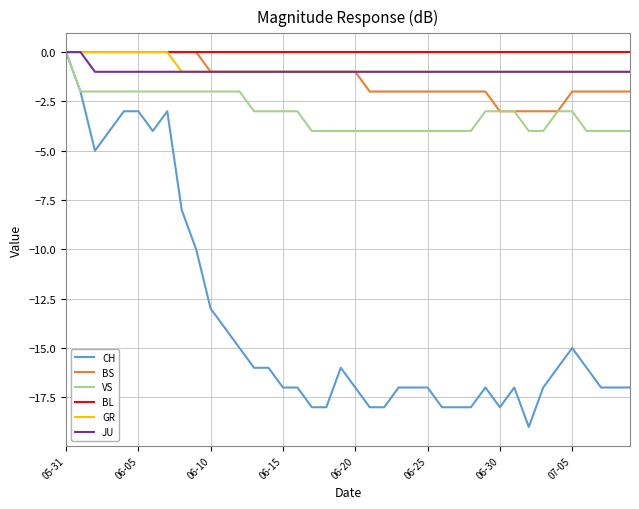

Which series has the largest range (max minus min)?

CH